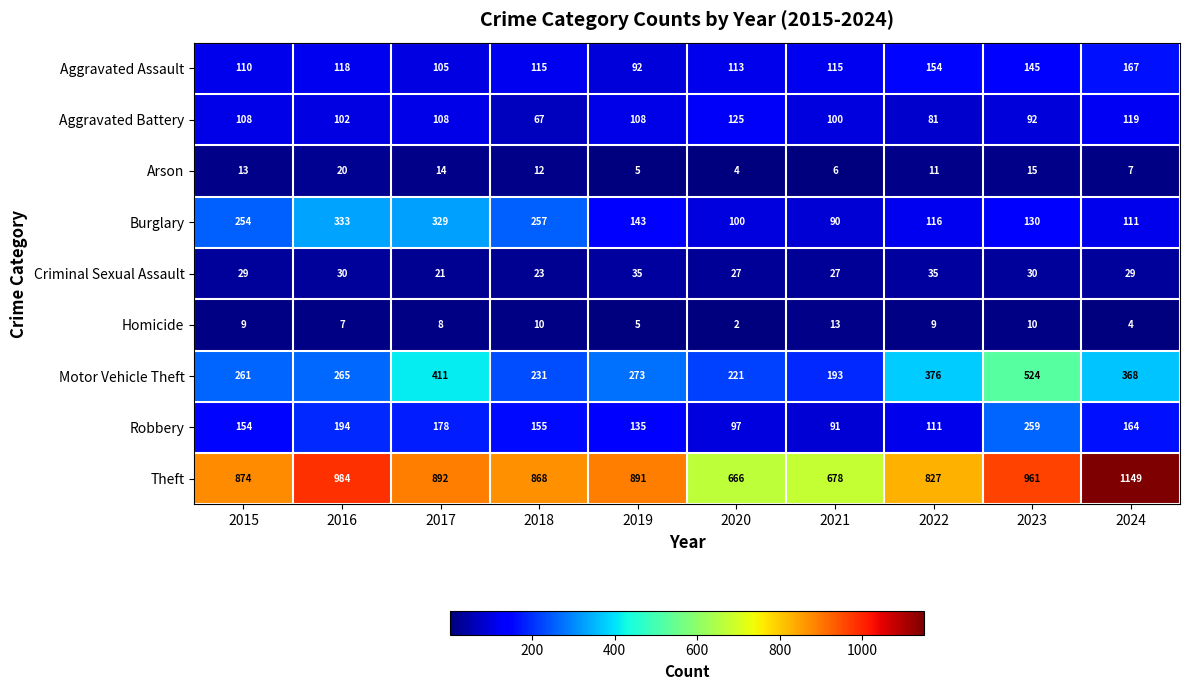

What is the sum of all Criminal Sexual Assault values?

286